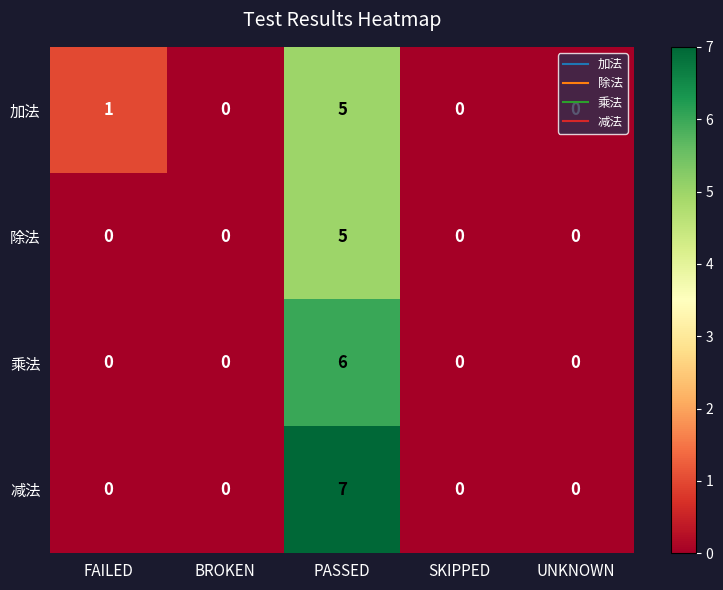

The 减法 series shows 4 at SKIPPED. True or false?

False